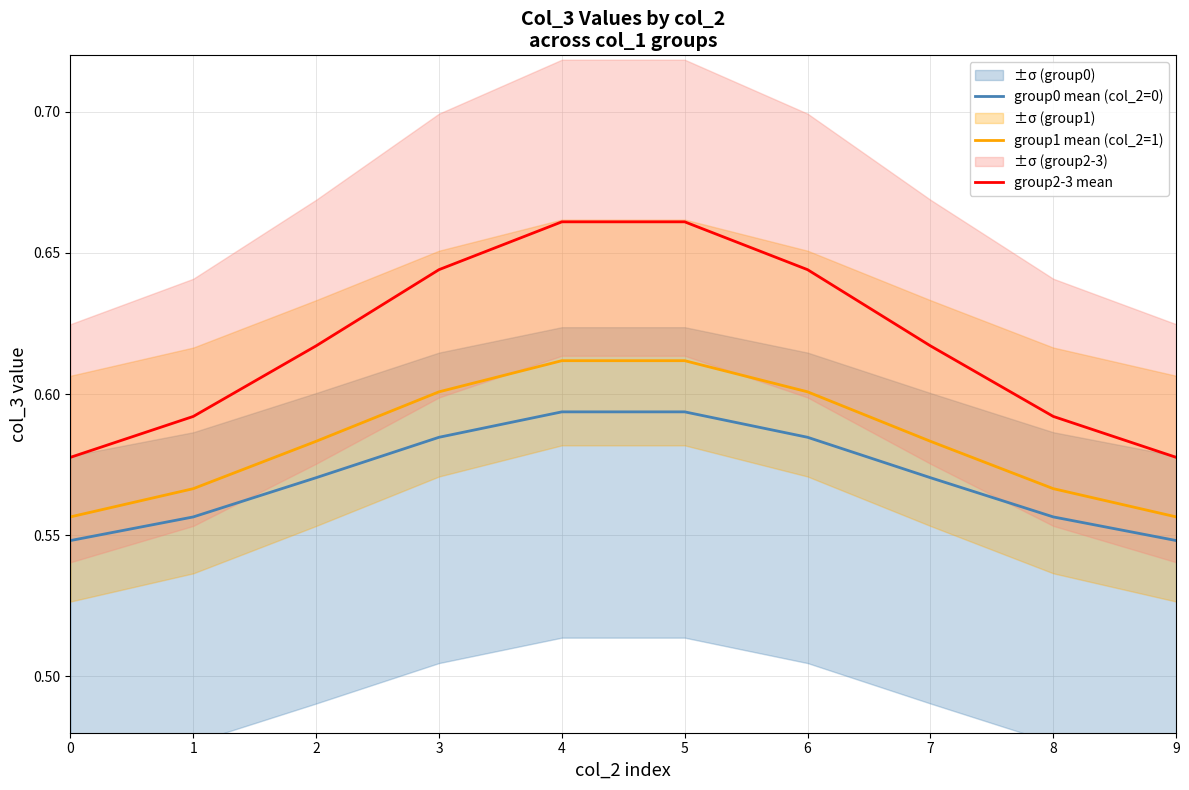

True or false: group2-3 mean and group0 mean (col_2=0) cross at least once.

False